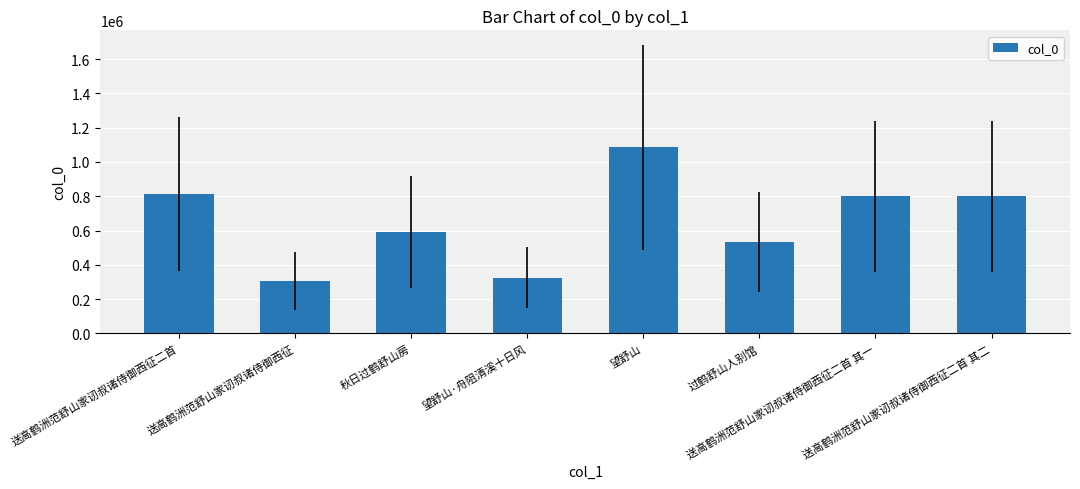

What is the label of the 2nd bar from the right?

送高鹤洲范舒山家讱叔诸侍御西征二首 其一